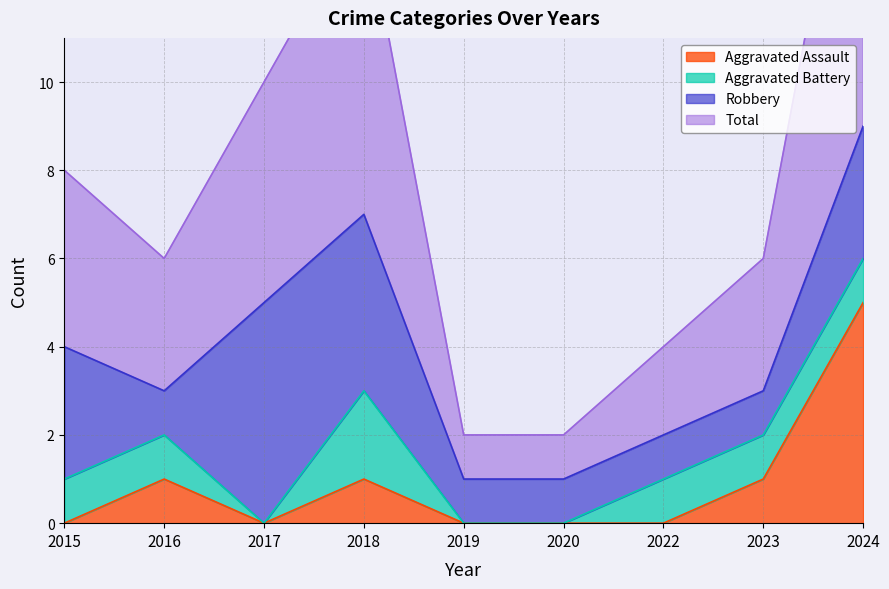

True or false: Aggravated Assault has a value of 0 at 2016.

False